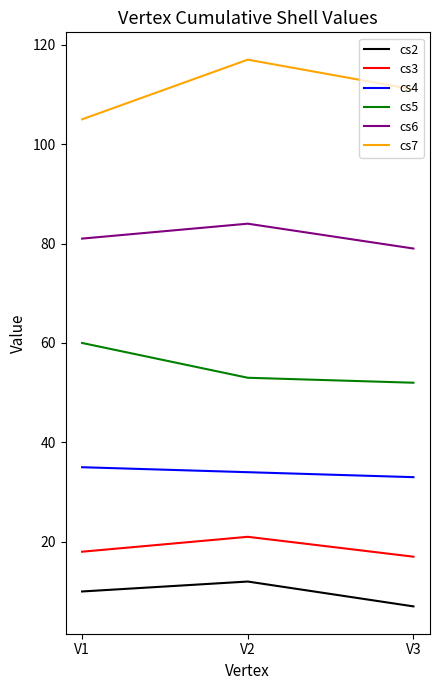

The value of cs5 at V1 is 60. True or false?

True